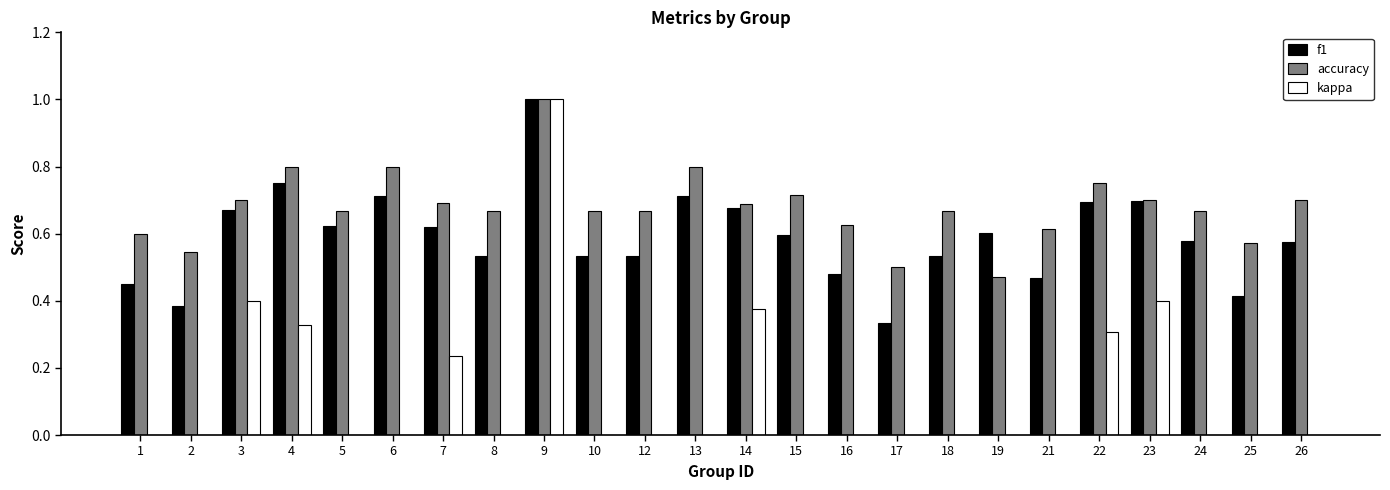

What is the sum of the kappa values at 23 and 6?

0.4